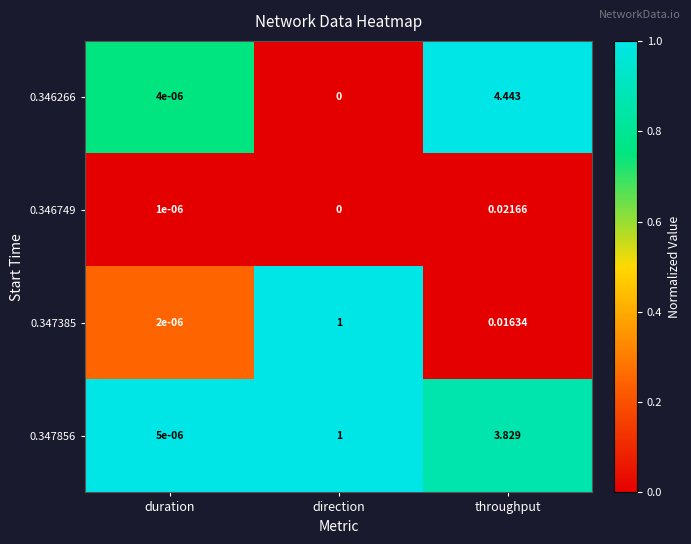

Rank the categories by 0.346749 value from highest to lowest.

throughput, duration, direction